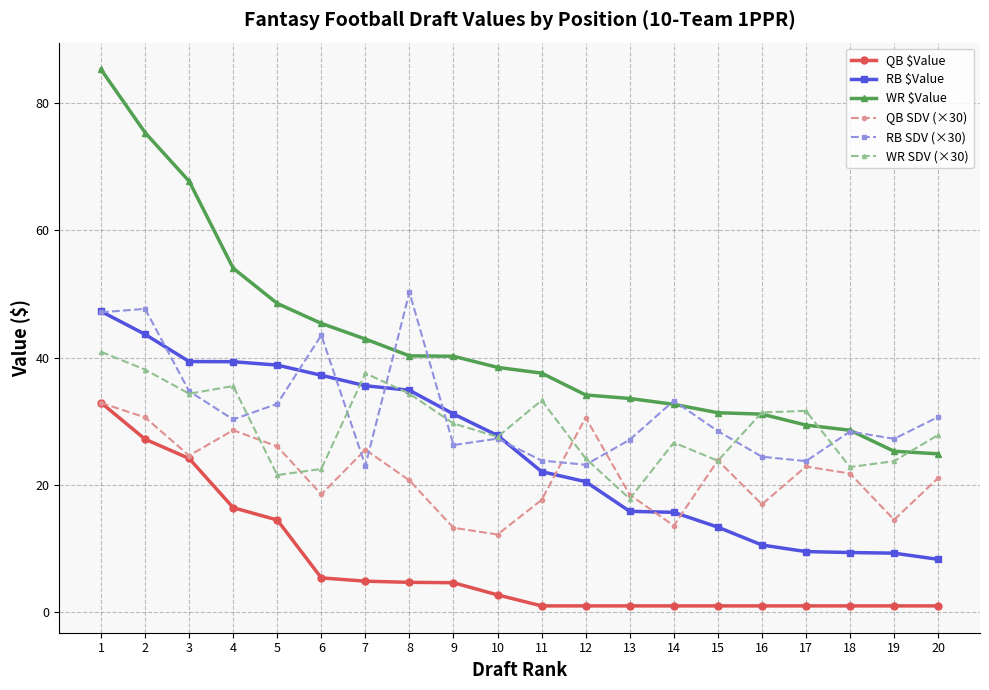

How many times do RB $Value and QB SDV (×30) cross each other?

3